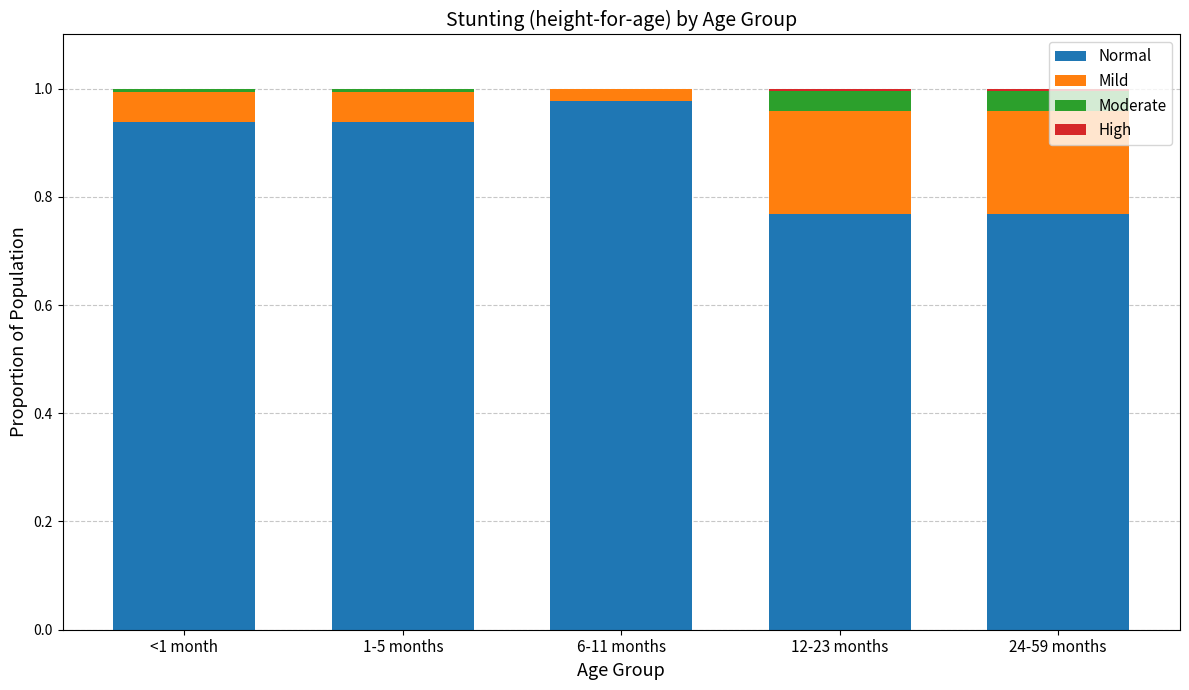

Which category has the highest value in the Normal series?

6-11 months